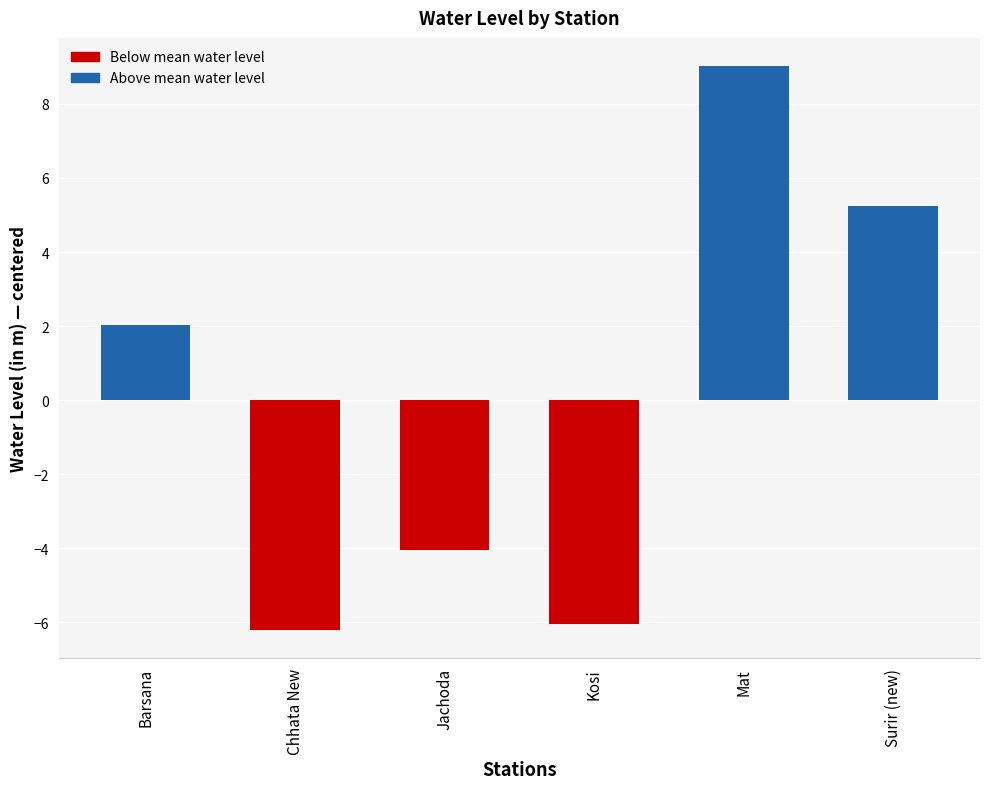

At which category does the chart reach its peak across all series?

Mat